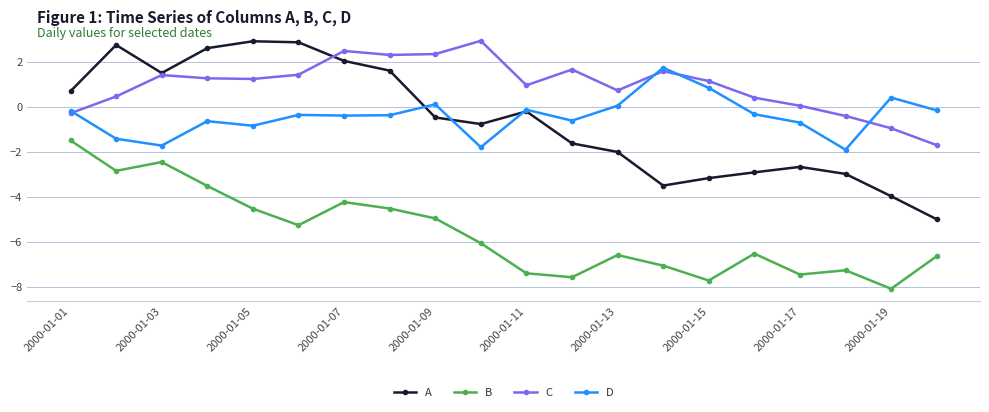

What is the value of the C point at the 14th from the left?

1.6